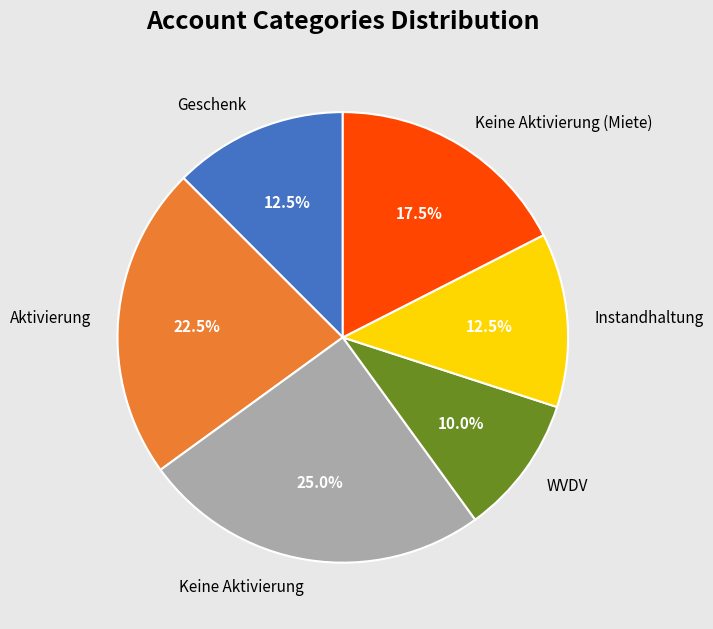

How much of the chart is everything except Keine Aktivierung?

75.0%